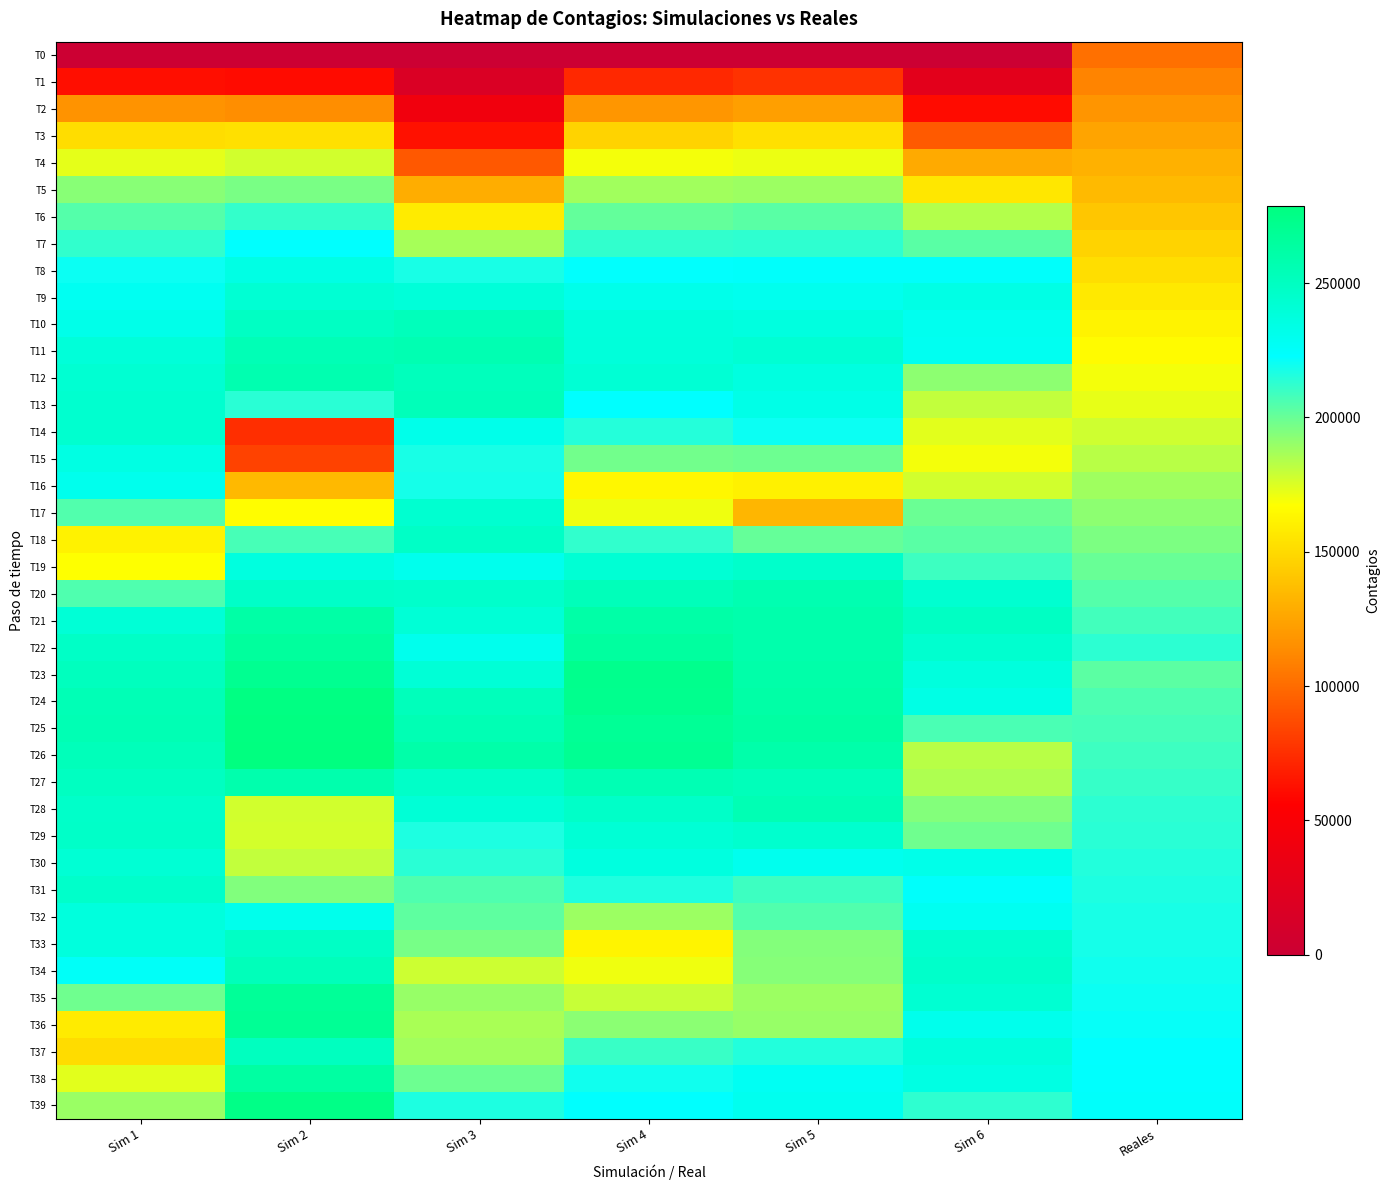

At which category is the sum across all series the highest?

Sim 2